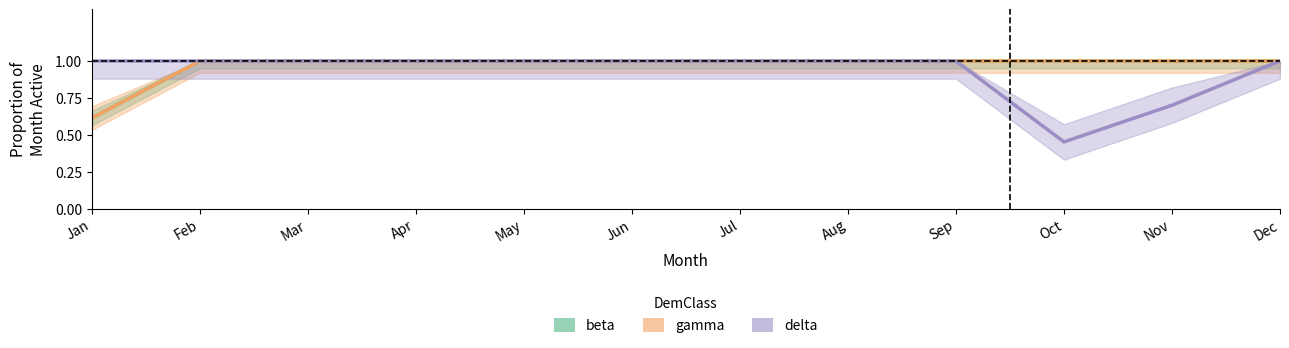

How many data points in delta (DemClass) are less than 1?

2